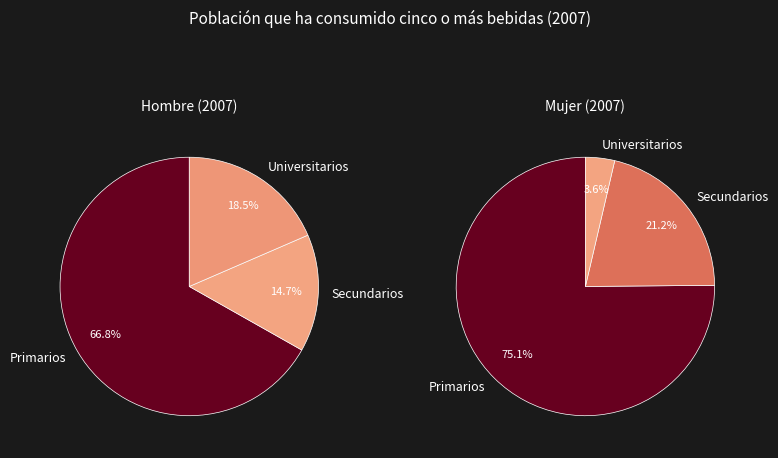

Is it true that 2 is 25% of the pie?

False